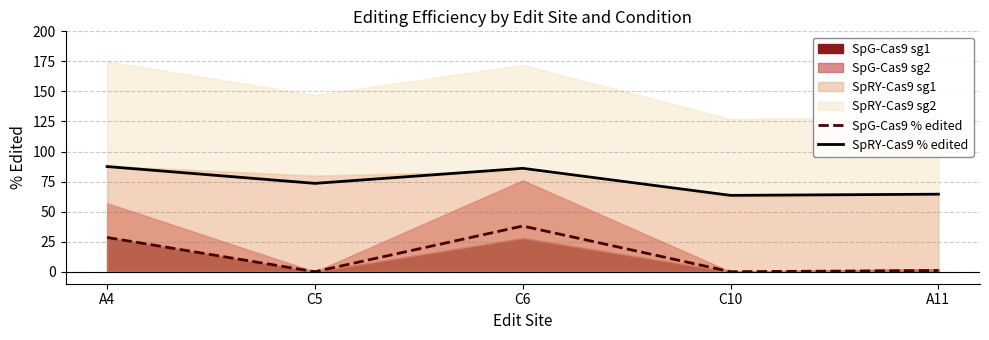

What position from the left is C6?

3